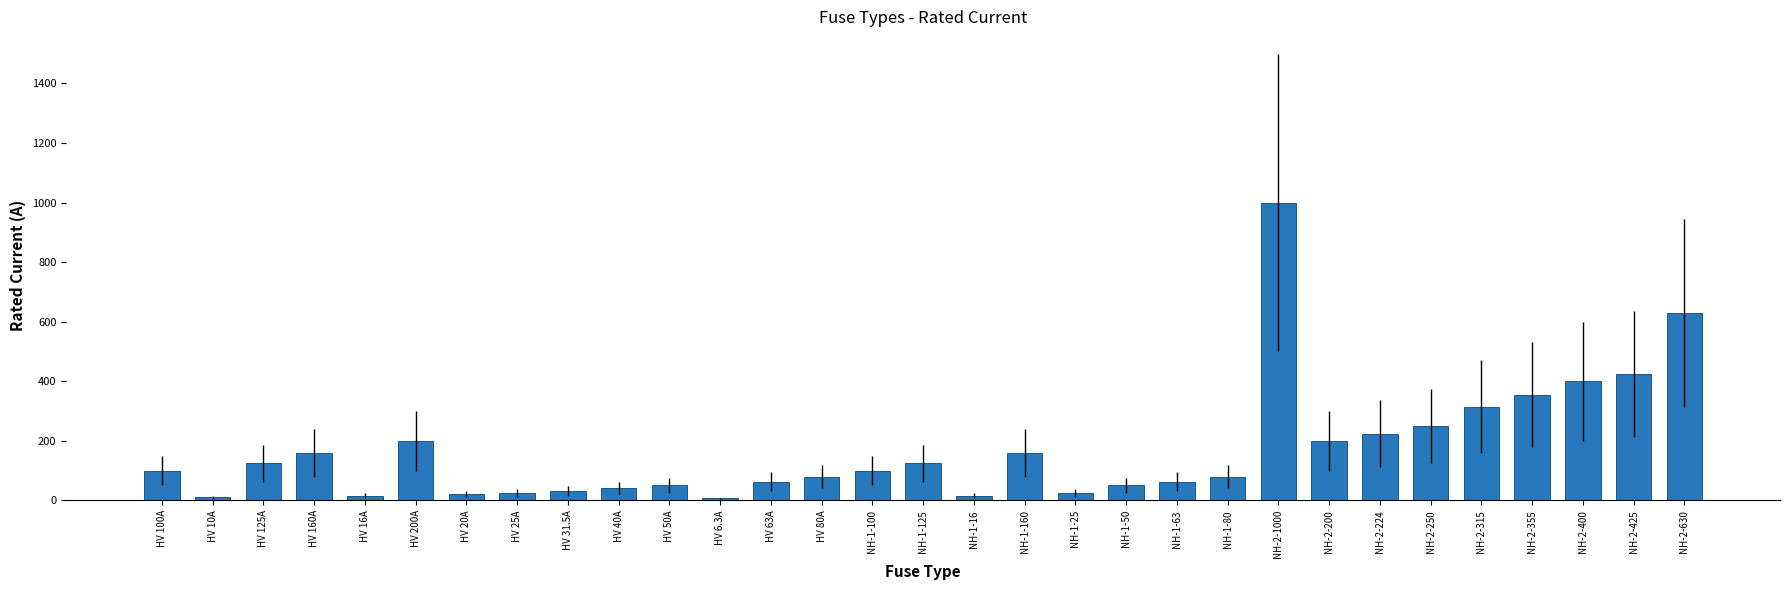

Does the chart contain stacked bars?

No